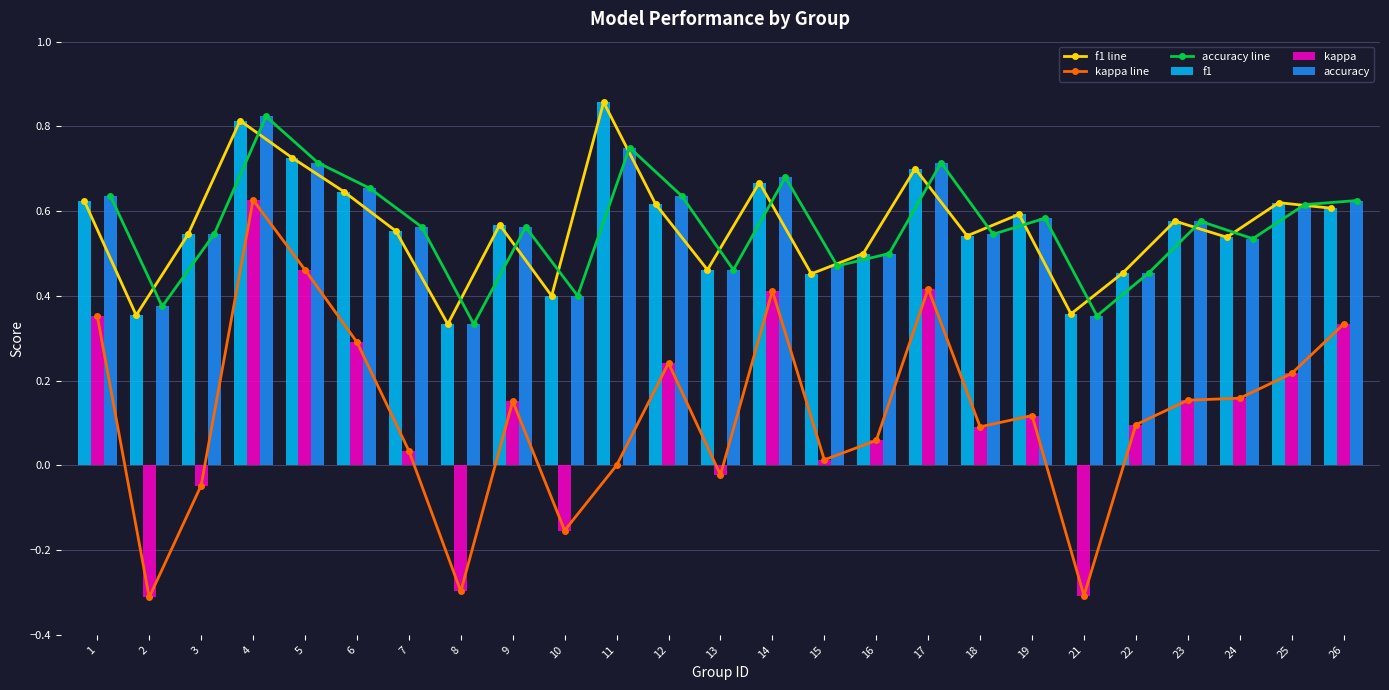

What is the difference between the highest and lowest values at 8?

0.6